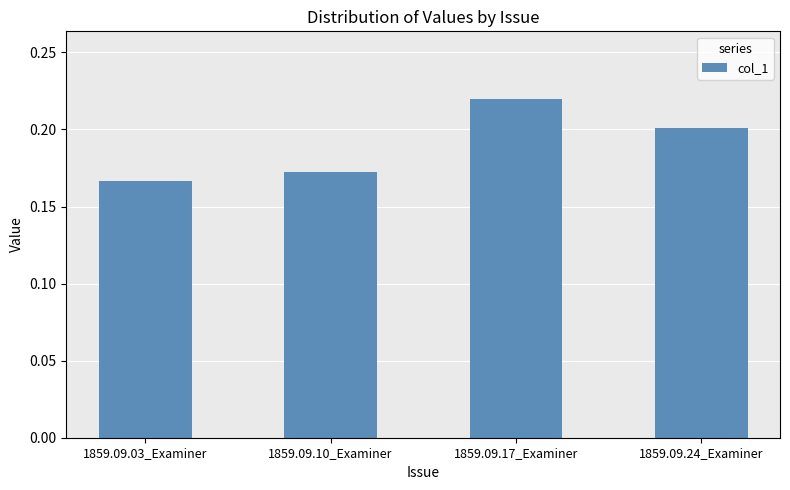

What position from the right is 1859.09.24_Examiner?

1